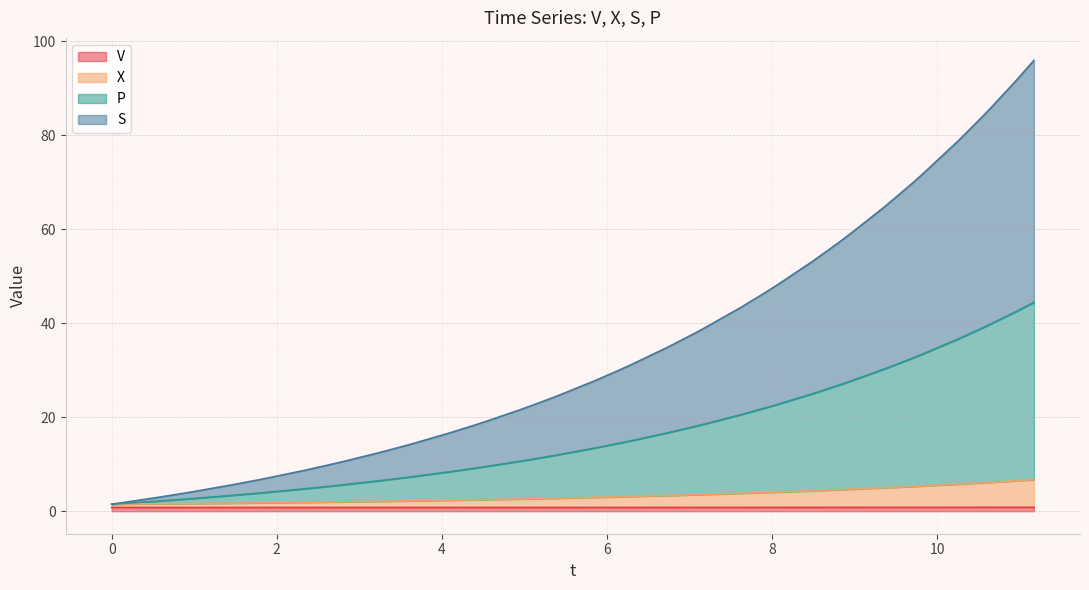

At how many categories does at least one series exceed 55?

10